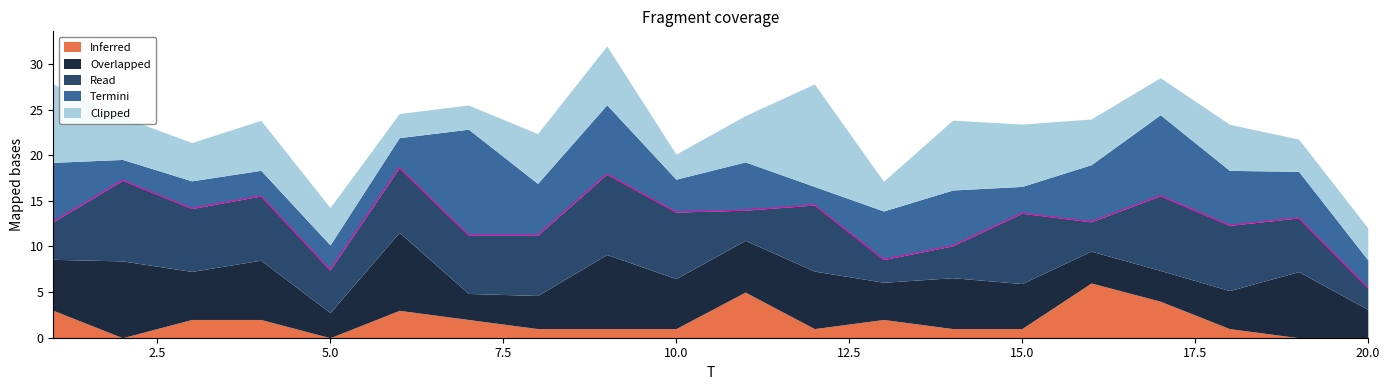

Does the chart display data point markers on the line(s)?

No